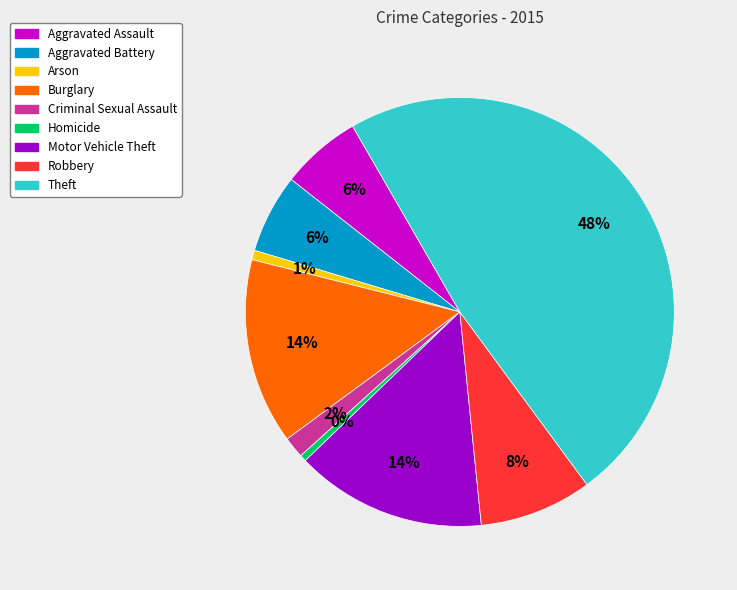

True or false: Theft accounts for 48% of the total.

True